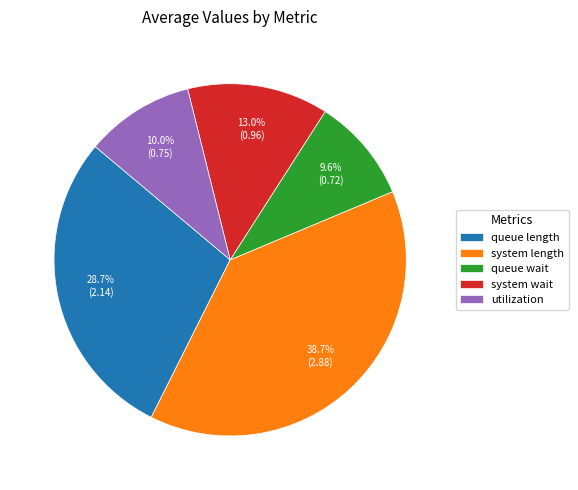

Approximately how many times larger is the value at utilization compared to queue length?

0.3